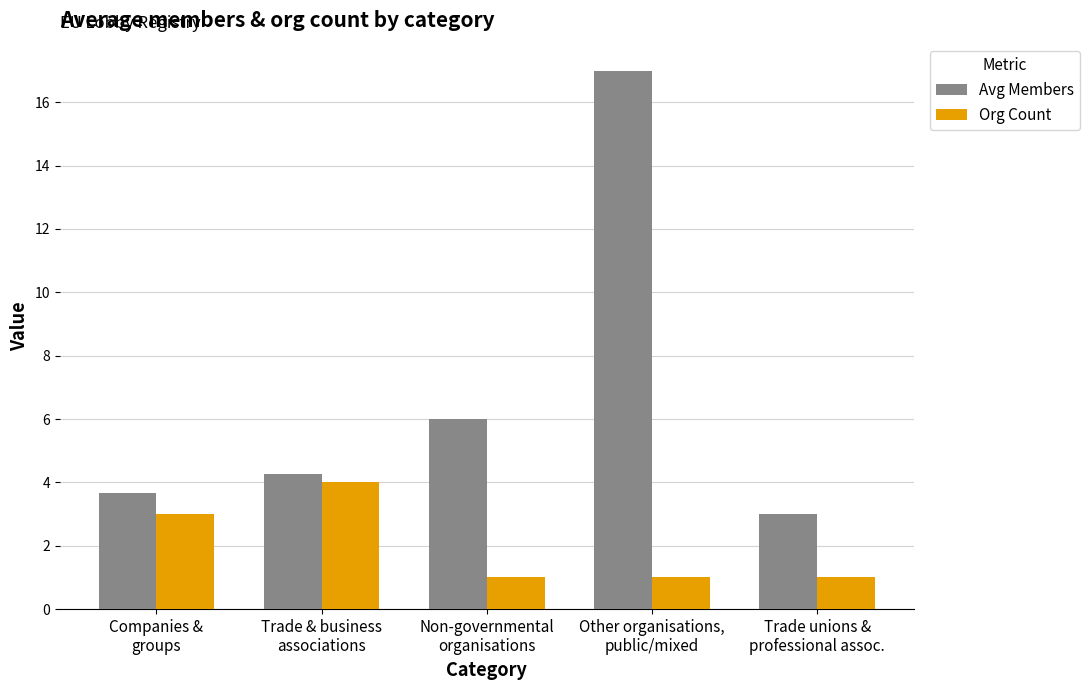

What is the average value of the Org Count series?

2.0